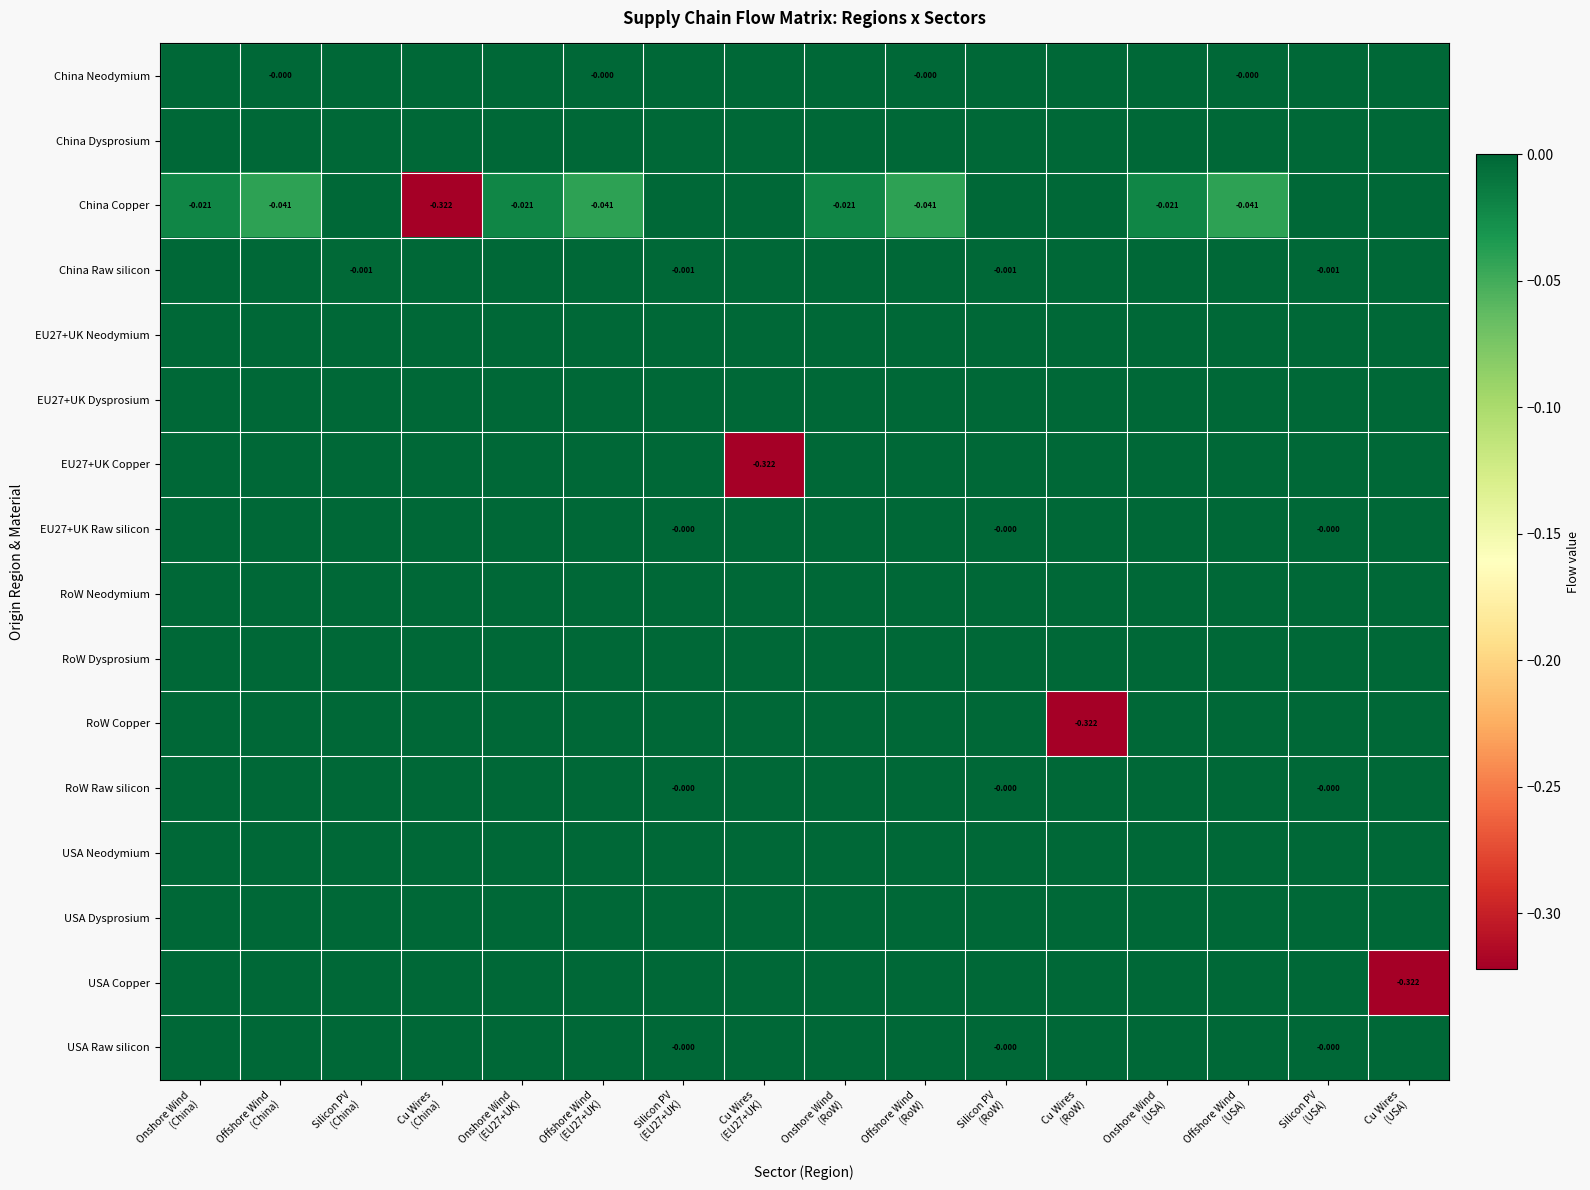

Is it true that RoW Raw silicon equals 0.0 at Offshore Wind (China)?

True